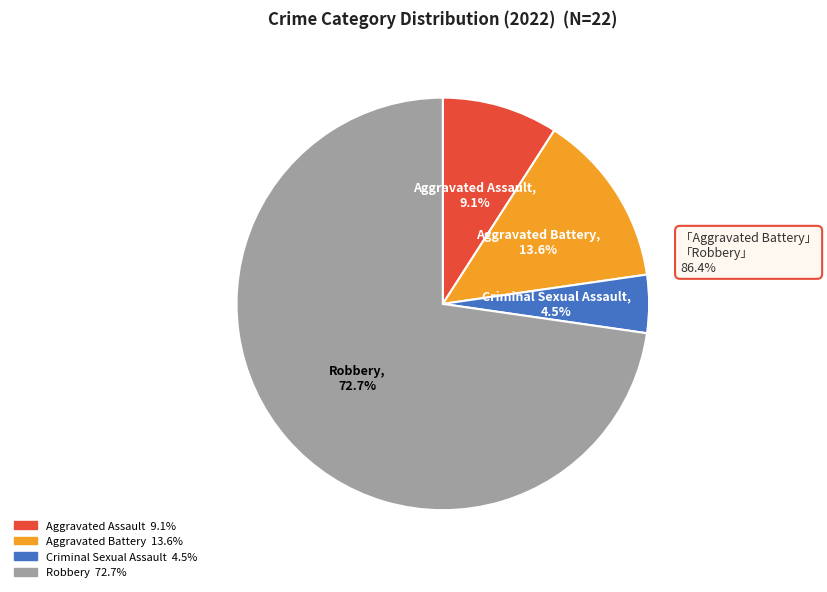

Which category has the smallest portion of the pie?

Criminal Sexual Assault